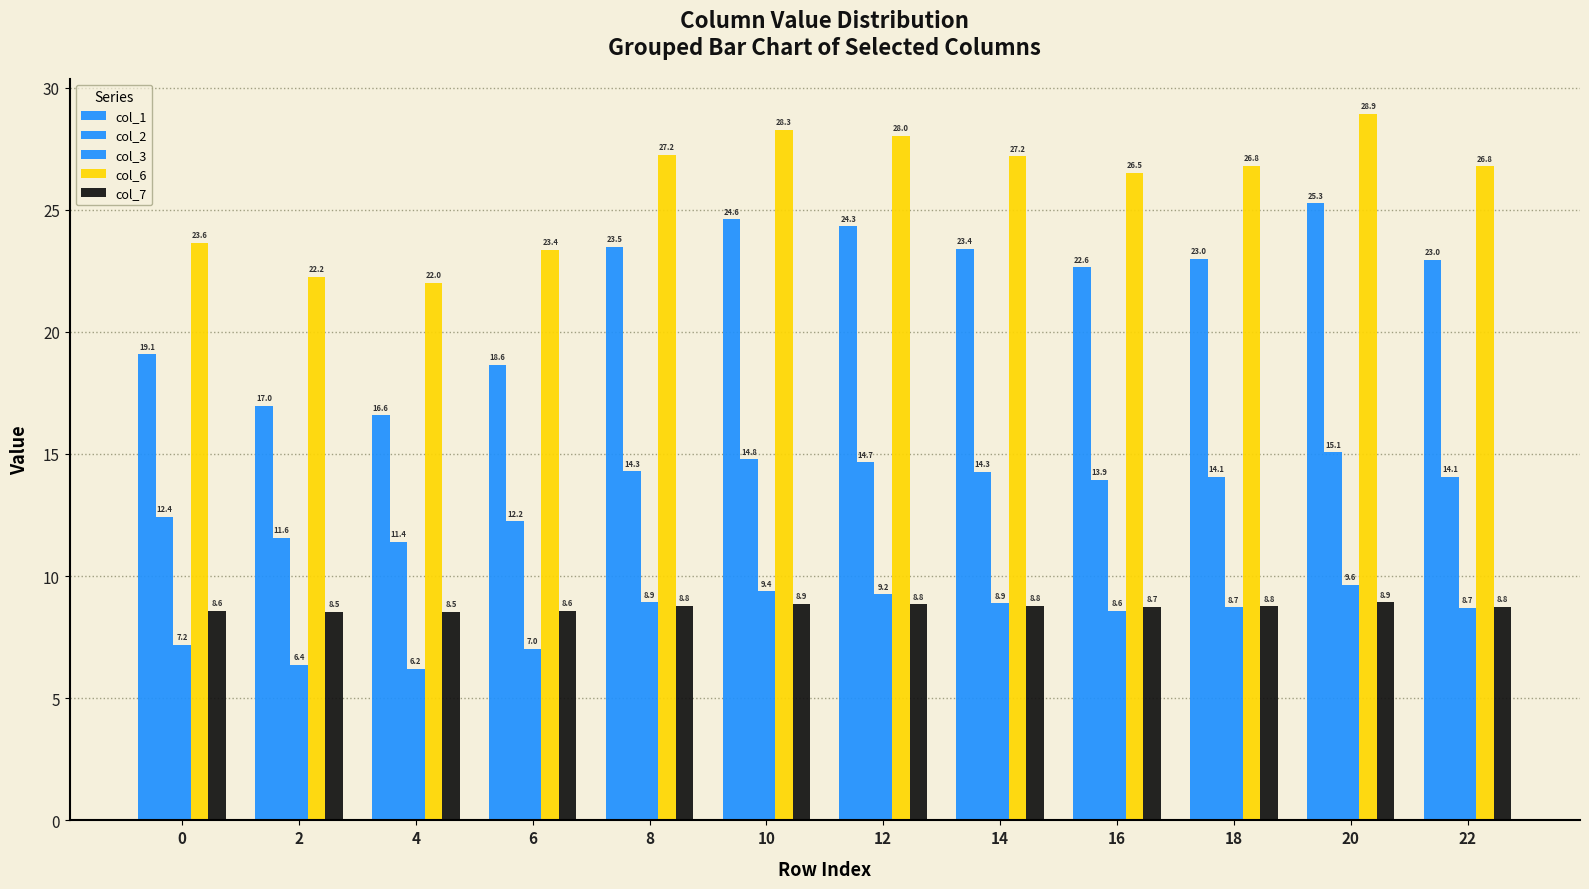

Are the bars horizontal?

No